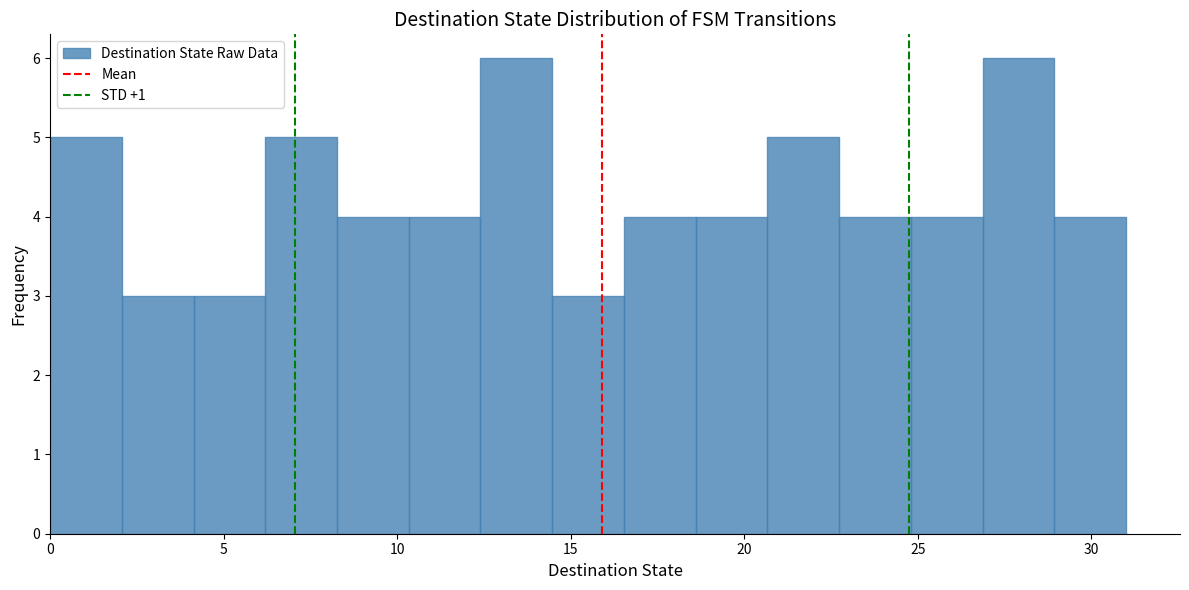

Reading left to right, transcribe this chart: for each bar, give the range it covers on the x-axis and its height. Neither the bar edges nor the heights are printed on the chart, so give them approximately, as read against the axes.

0.0 to 2.0: 5
2.0 to 4.0: 3
4.0 to 6.0: 3
6.0 to 8.5: 5
8.5 to 10.5: 4
10.5 to 12.5: 4
12.5 to 14.5: 6
14.5 to 16.5: 3
16.5 to 18.5: 4
18.5 to 20.5: 4
20.5 to 22.5: 5
22.5 to 25.0: 4
25.0 to 27.0: 4
27.0 to 29.0: 6
29.0 to 31.0: 4